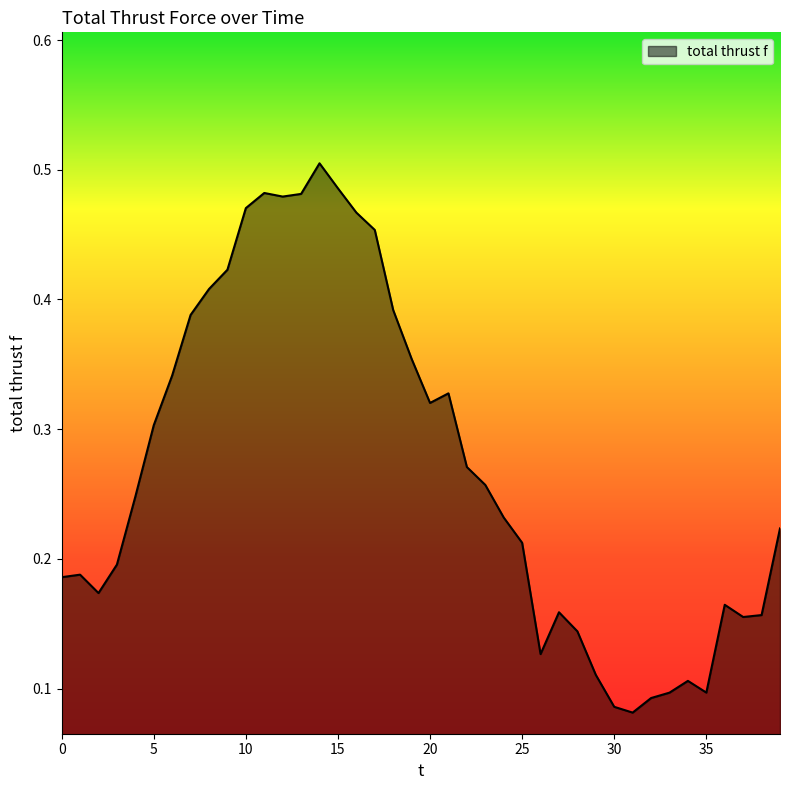

List the labels in order of value, largest first.

14, 15, 11, 13, 12, 10, 16, 17, 9, 8, 18, 7, 19, 6, 21, 20, 5, 22, 23, 4, 24, 39, 25, 3, 1, 0, 2, 36, 27, 38, 37, 28, 26, 29, 34, 35, 33, 32, 30, 31